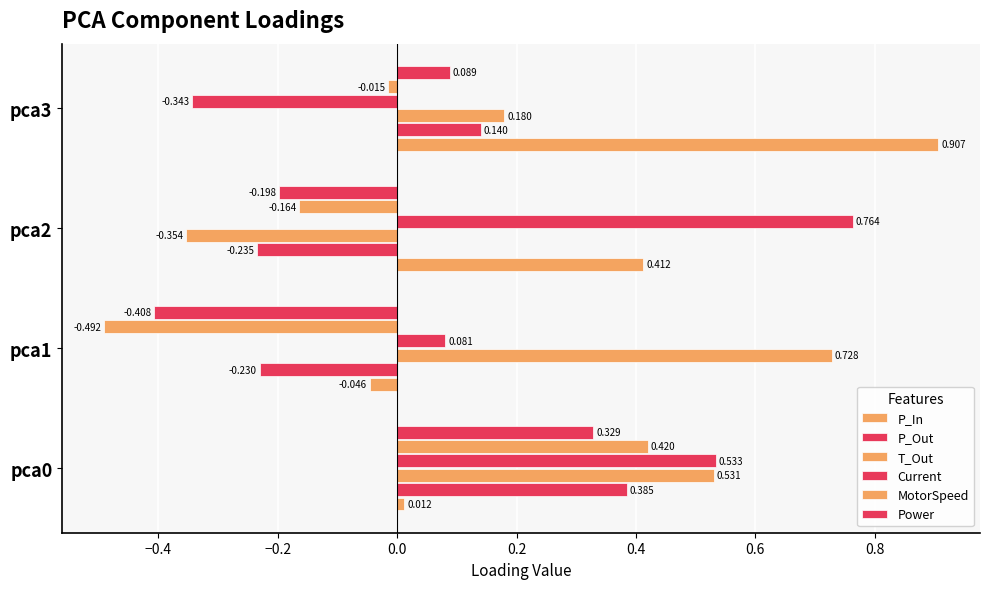

How many negative values does the T_Out series have?

1